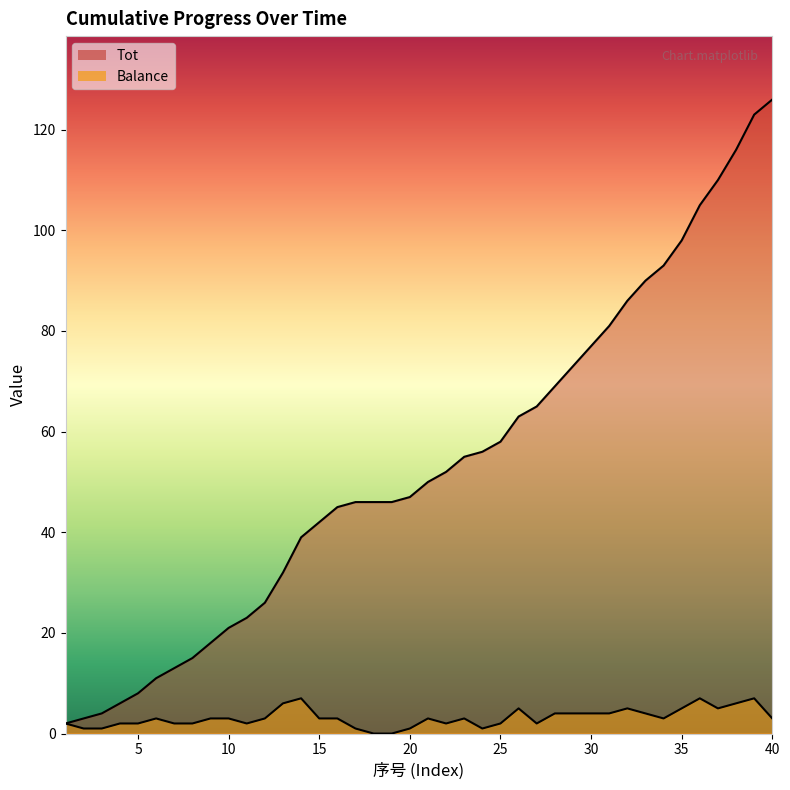

What is the difference between the highest and lowest values at 38?

110